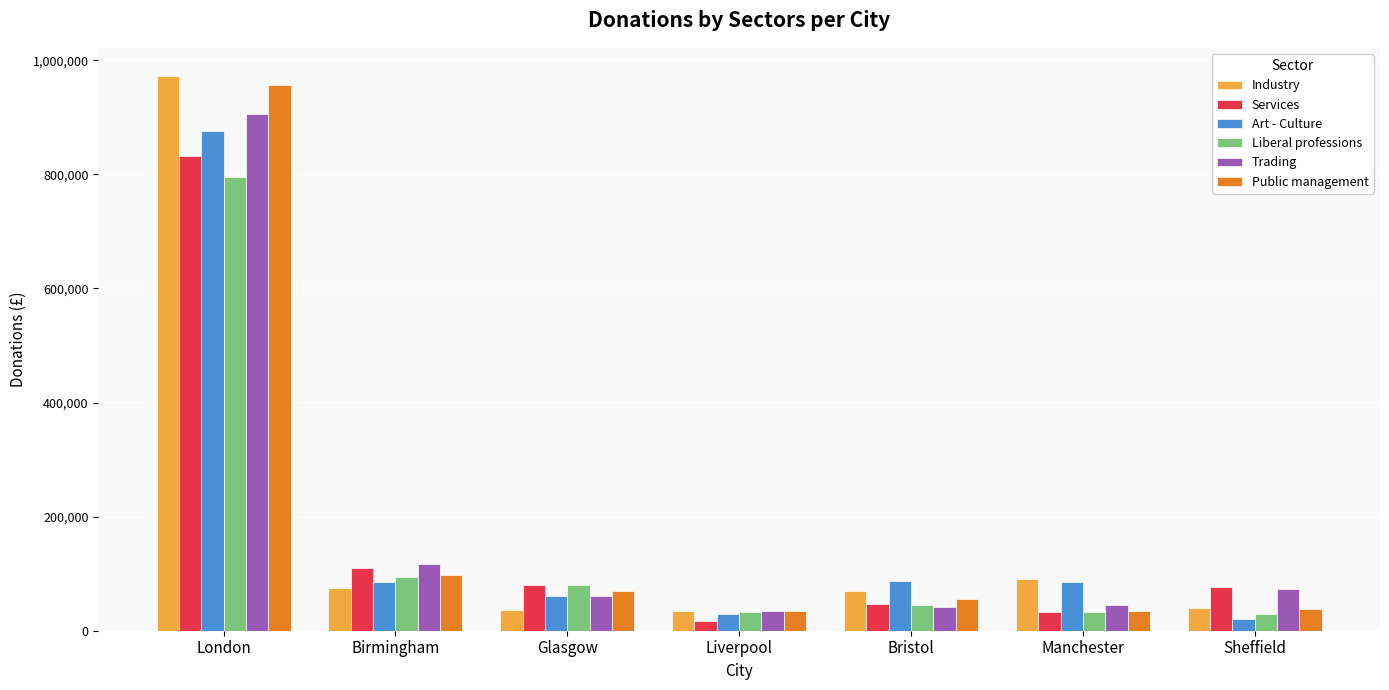

Between Glasgow and Sheffield, which series saw the biggest shift?

Liberal professions